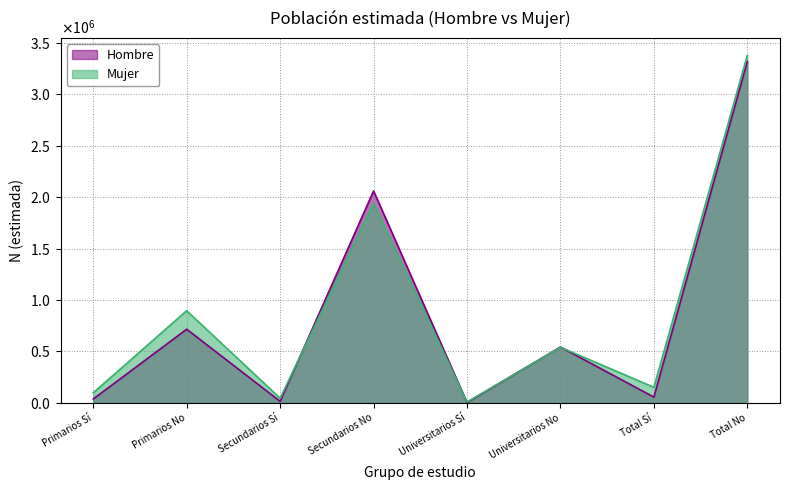

Which series changed the most between Secundarios Sí and Universitarios No?

Hombre